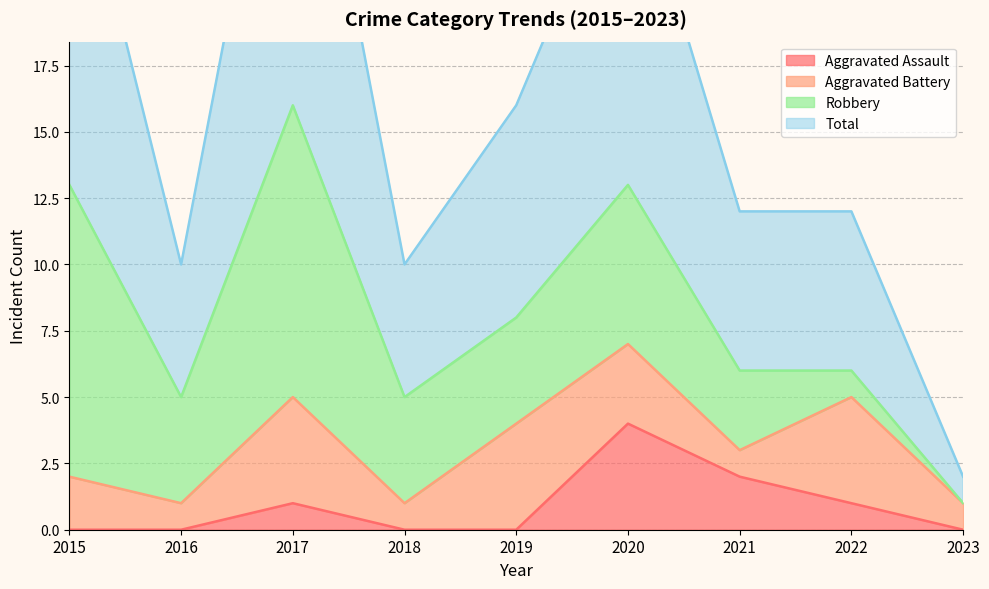

Reading left to right, extract all data points from this chart.

Aggravated Assault: 0	0	1	0	0	4	2	1	0
Total: 27	10	32	10	16	26	12	12	2